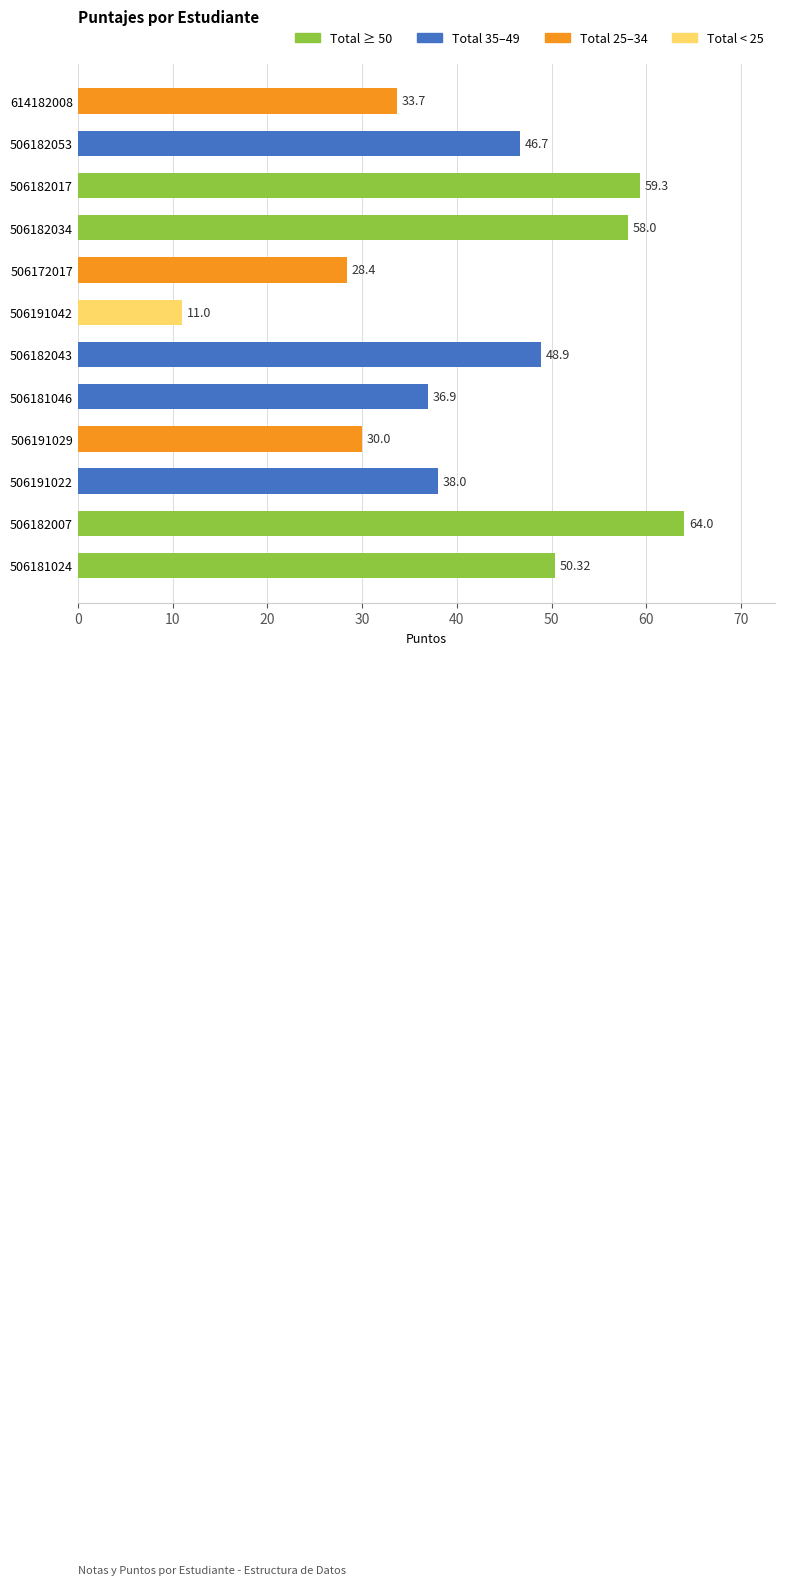

Which label corresponds to the largest value in the chart?

506182007